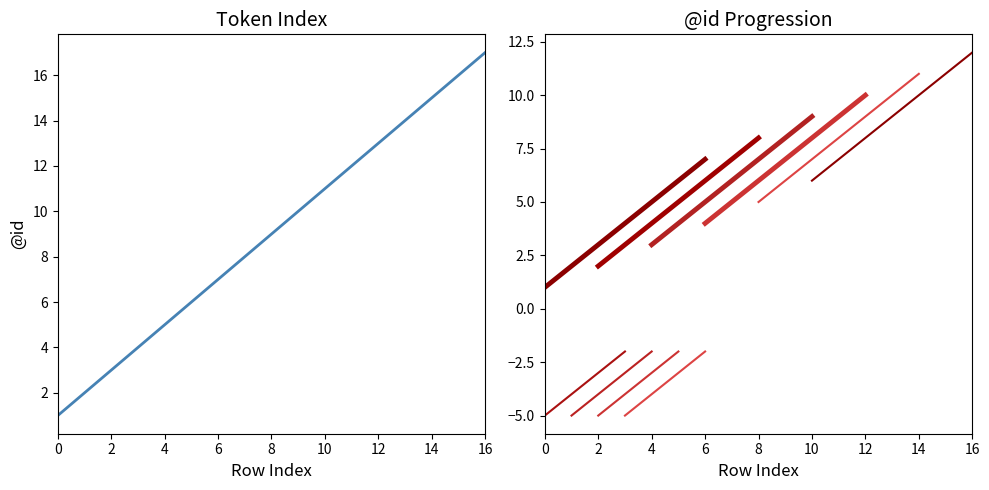

What is the difference between the maximum and minimum values?

16